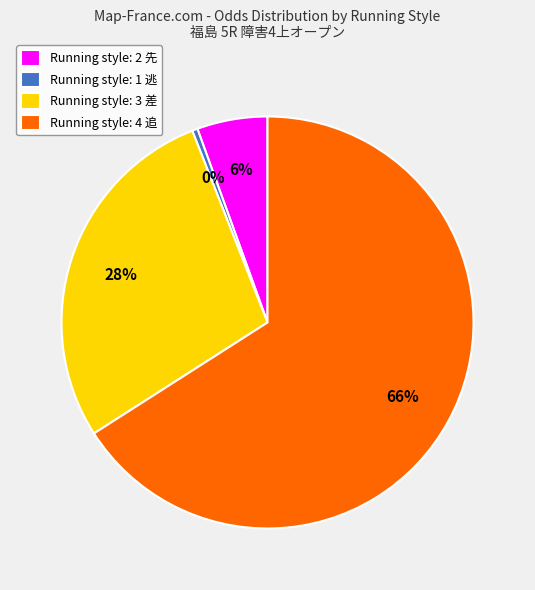

To the nearest percent, what percentage of the pie is Running style: 3 差?

28%